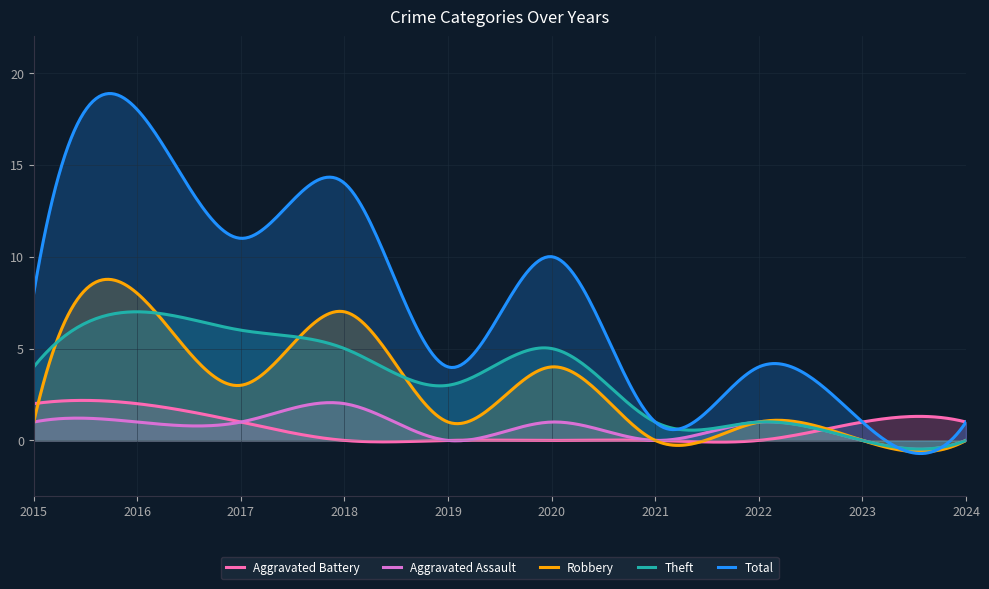

True or false: Aggravated Assault and Robbery cross at least once.

False